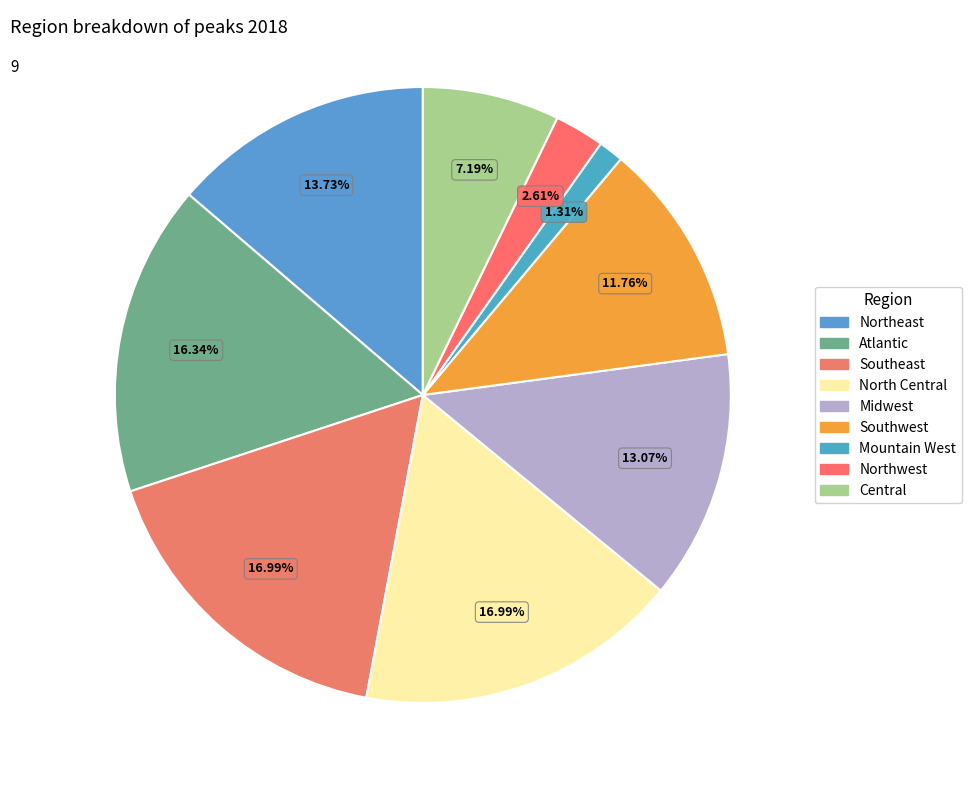

What portion of the pie excludes Southwest?

88.2%